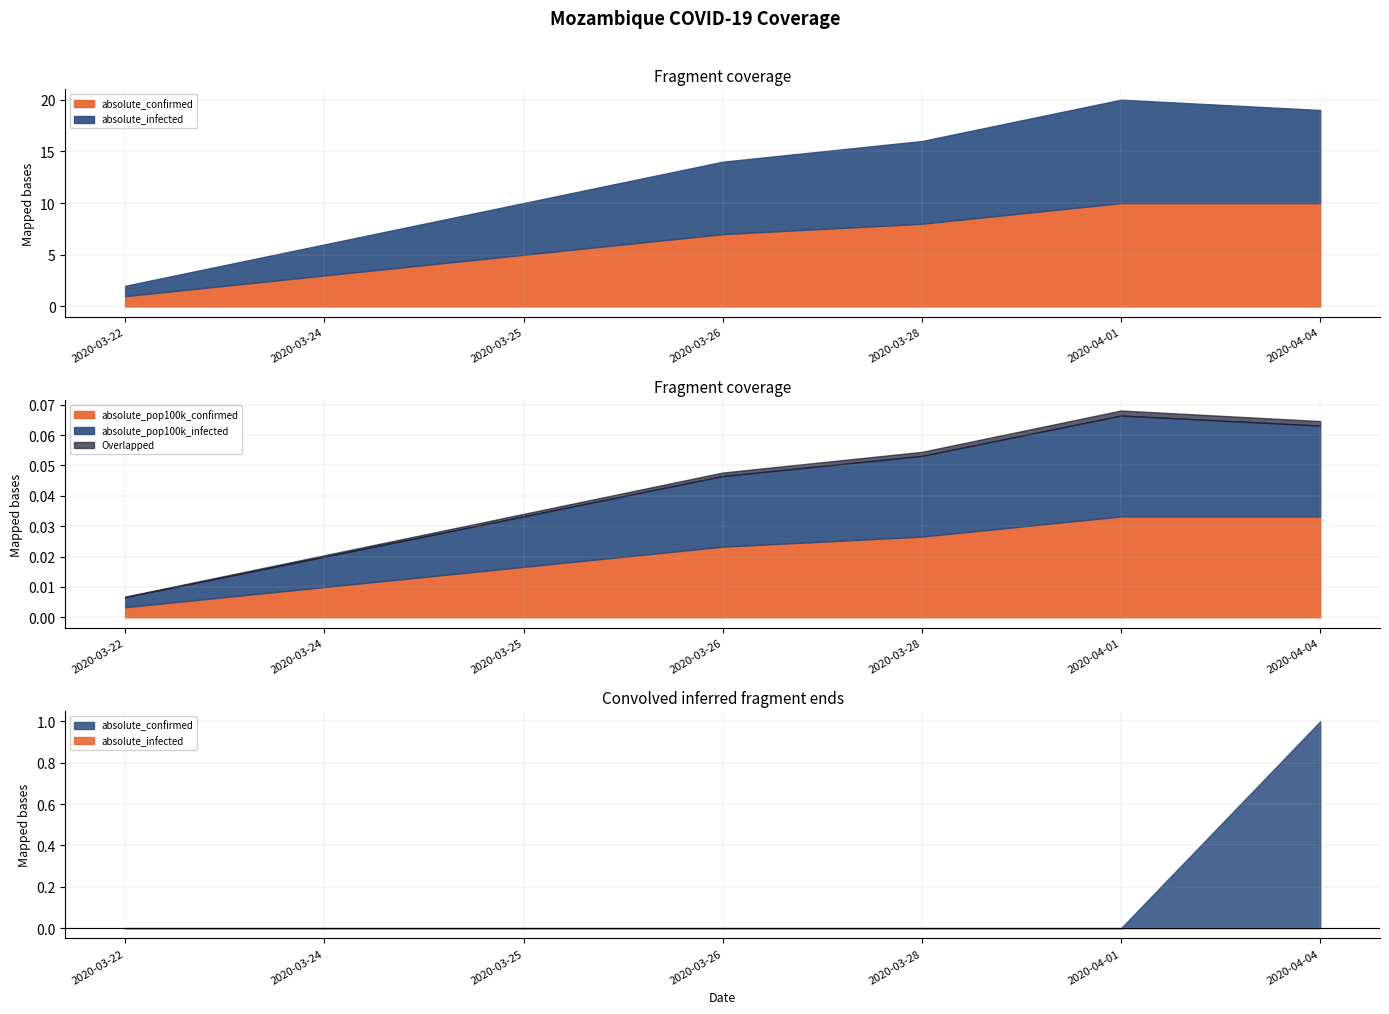

What is the spread (max minus min) of values at 2020-04-04?

10.0